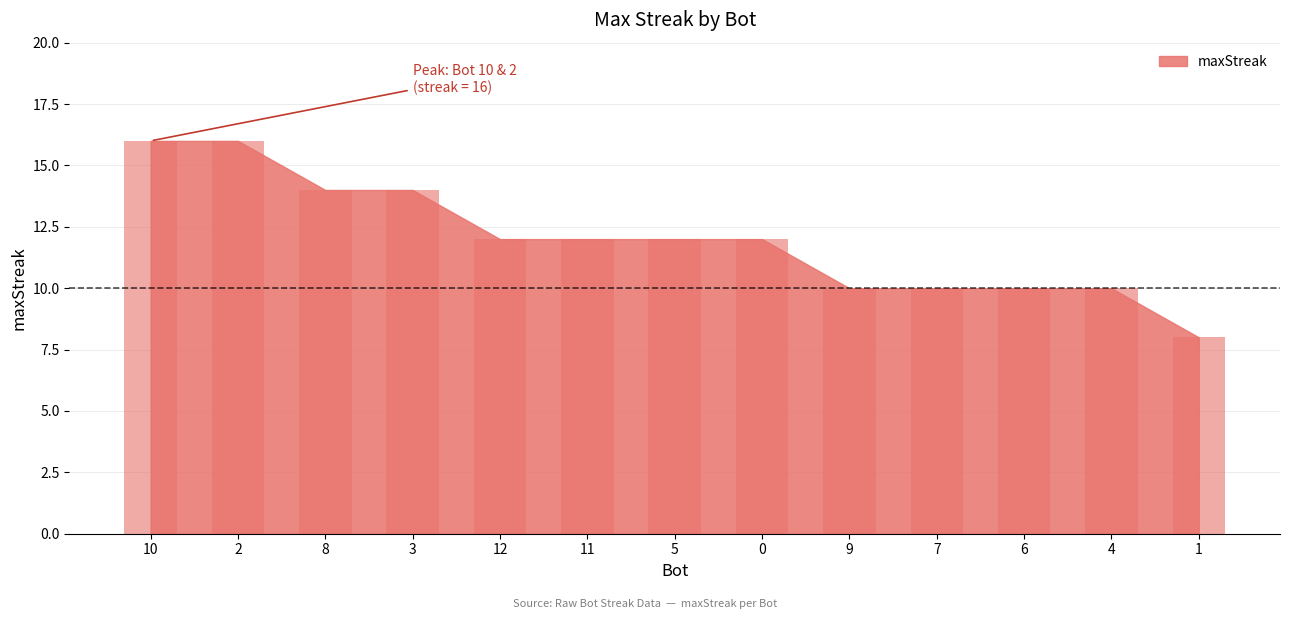

What is the value of the 13th bar from the left?

8